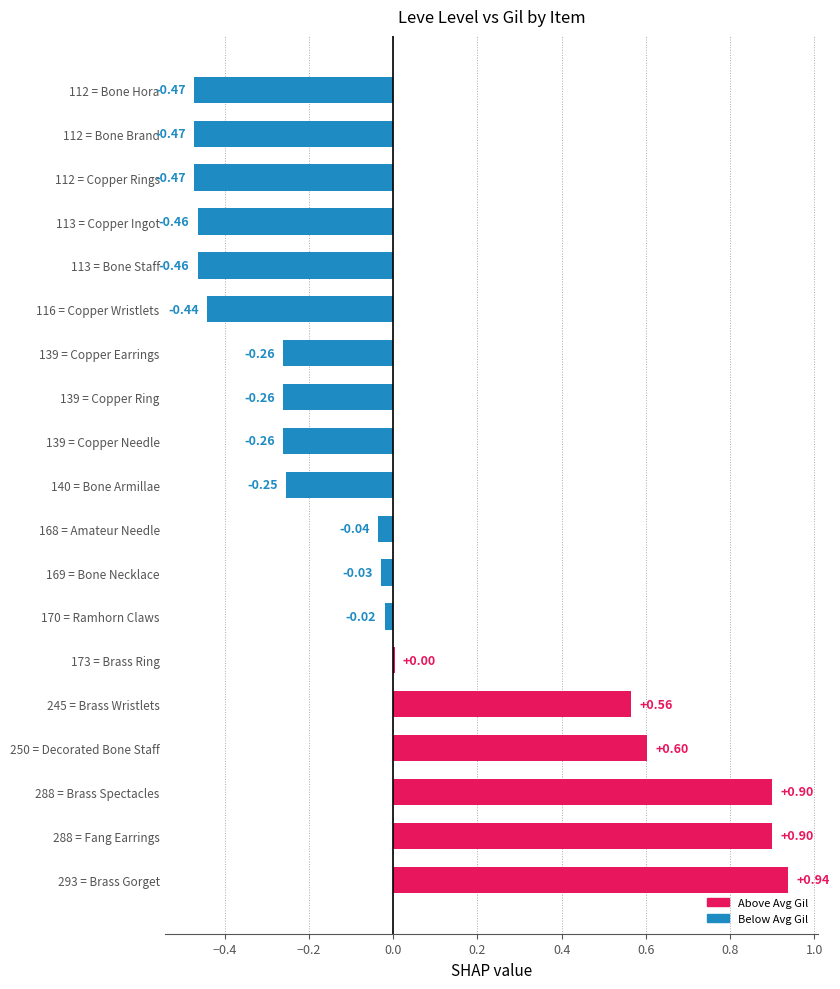

What is the sum of the values at 112 = Copper Rings and 139 = Copper Ring?

-0.7